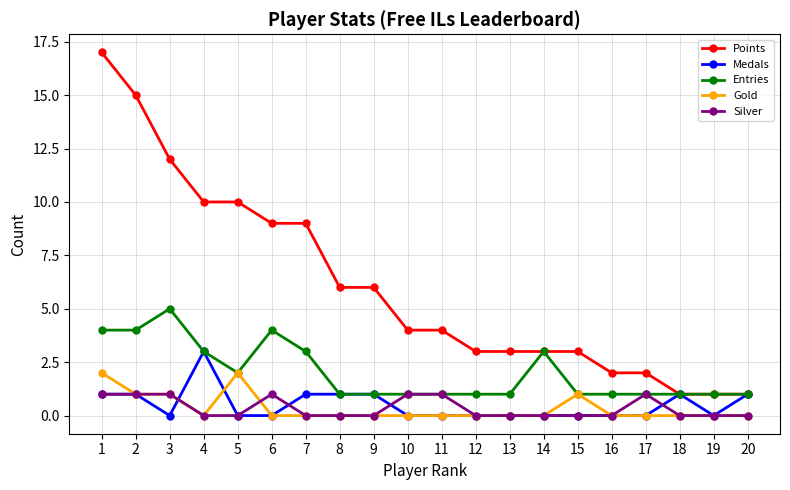

What are all the series names shown in the legend?

Points, Medals, Entries, Gold, Silver